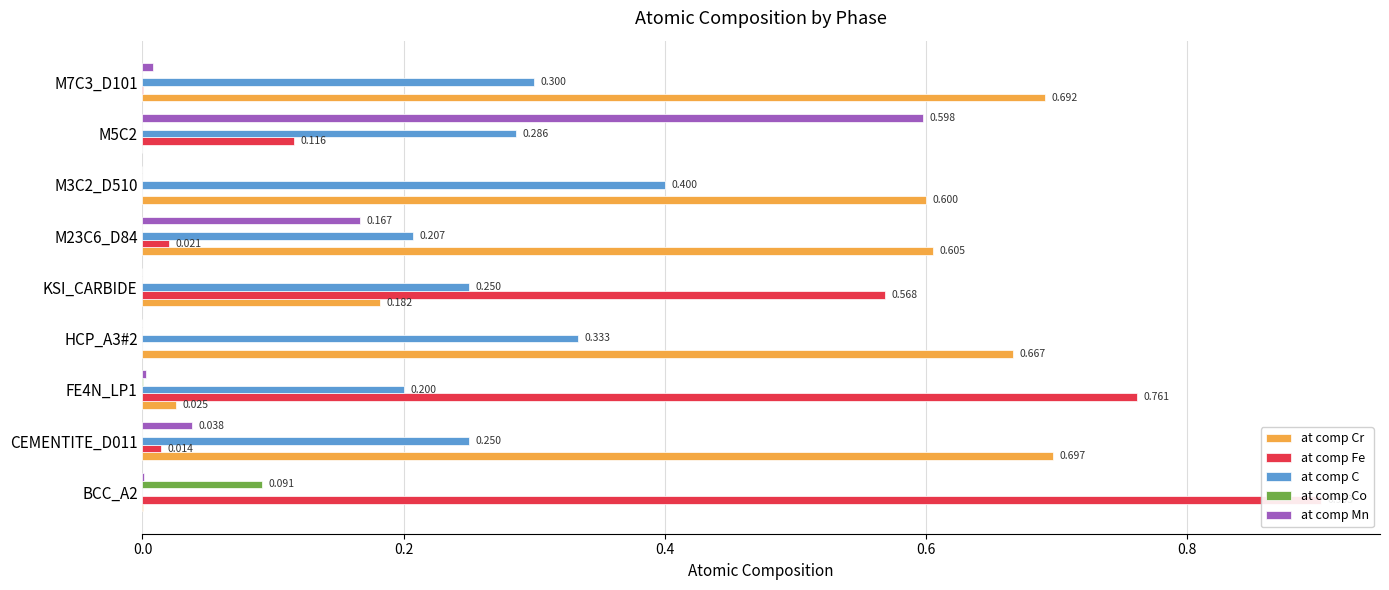

How many data points in at comp Fe are above 0?

8